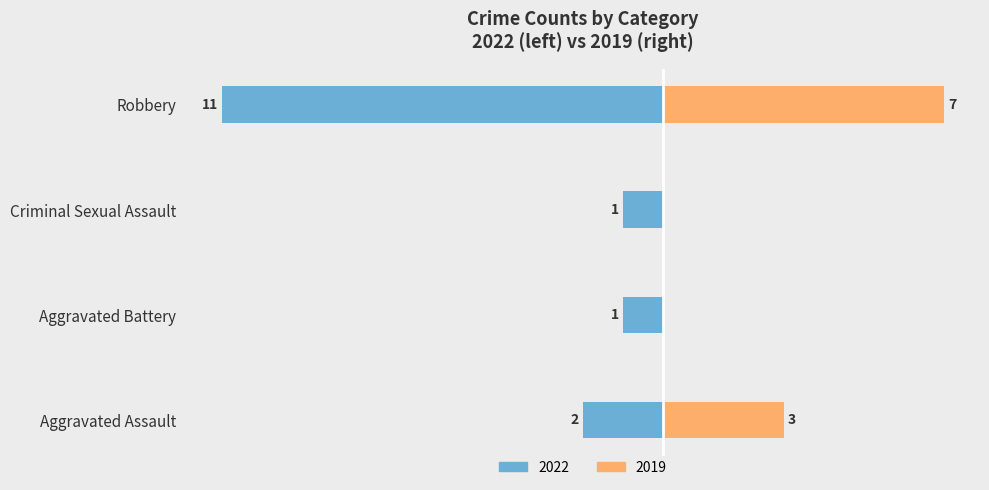

How many bars are there in total?

8